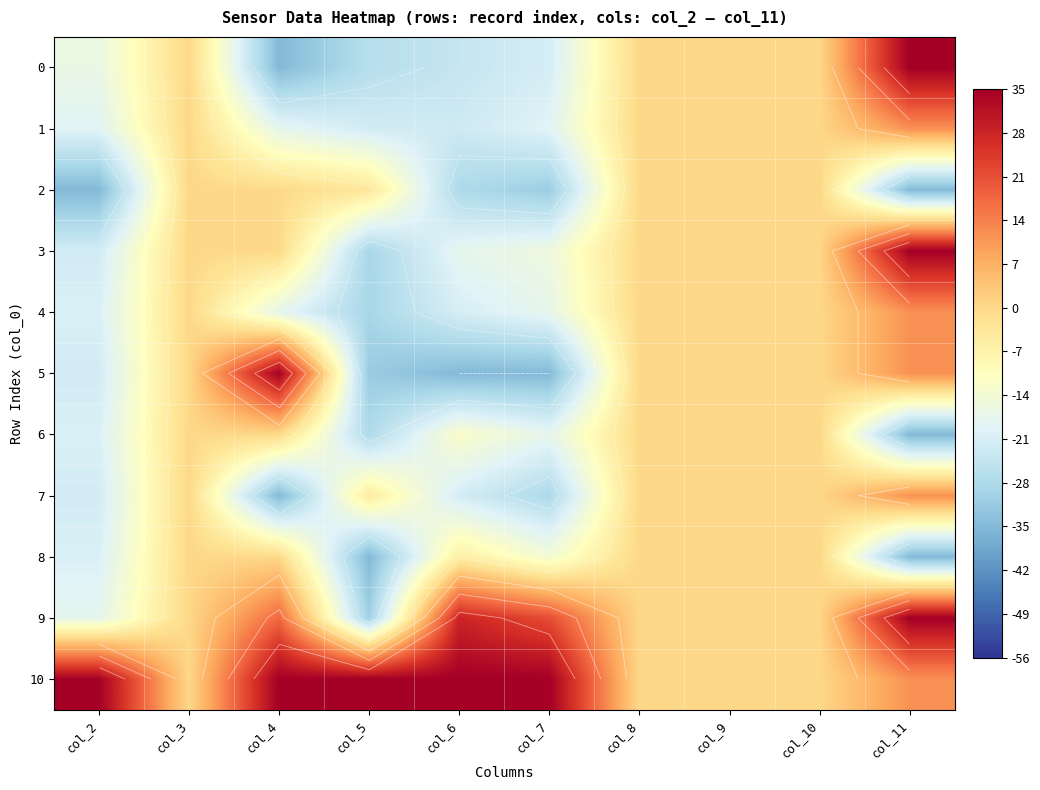

What is the approximate value of 5 at col_7?

-35.0